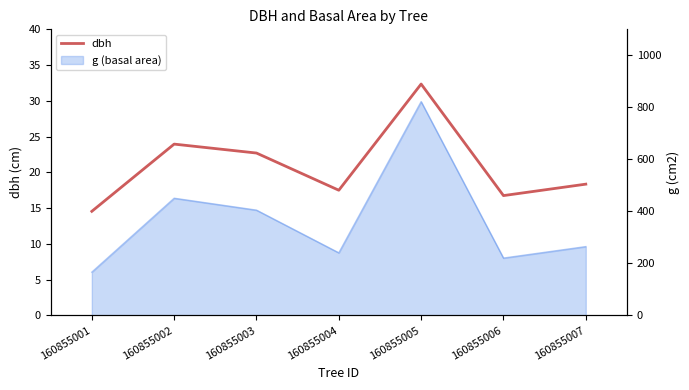

What is the value of the 3rd point from the left?

22.7